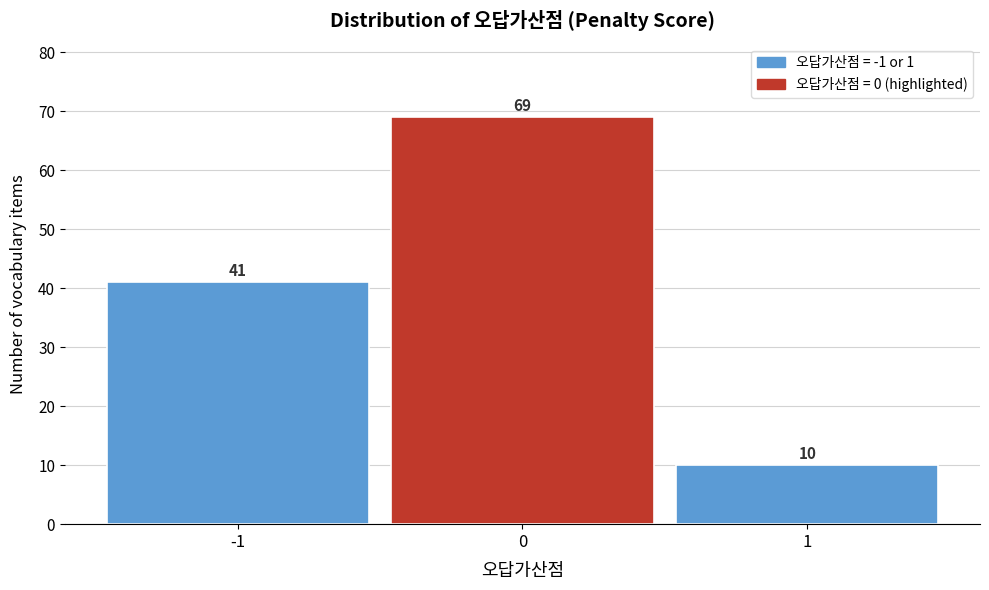

Reading left to right, transcribe this chart: for each bar, give the range it covers on the x-axis and its height.

-1.5 to -0.5: 41
-0.5 to 0.5: 69
0.5 to 1.5: 10